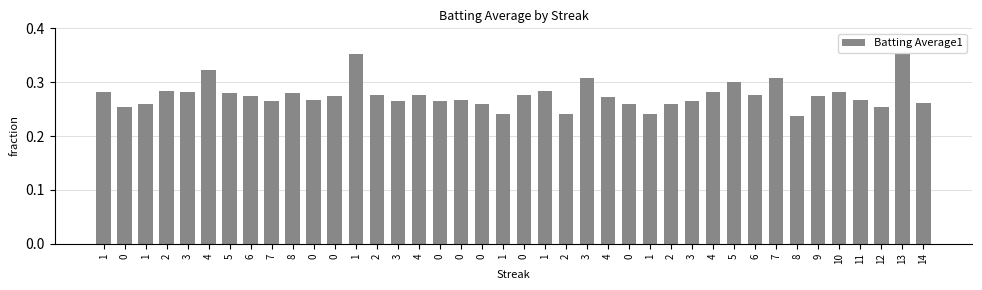

What is the minimum value shown in the chart?

0.2